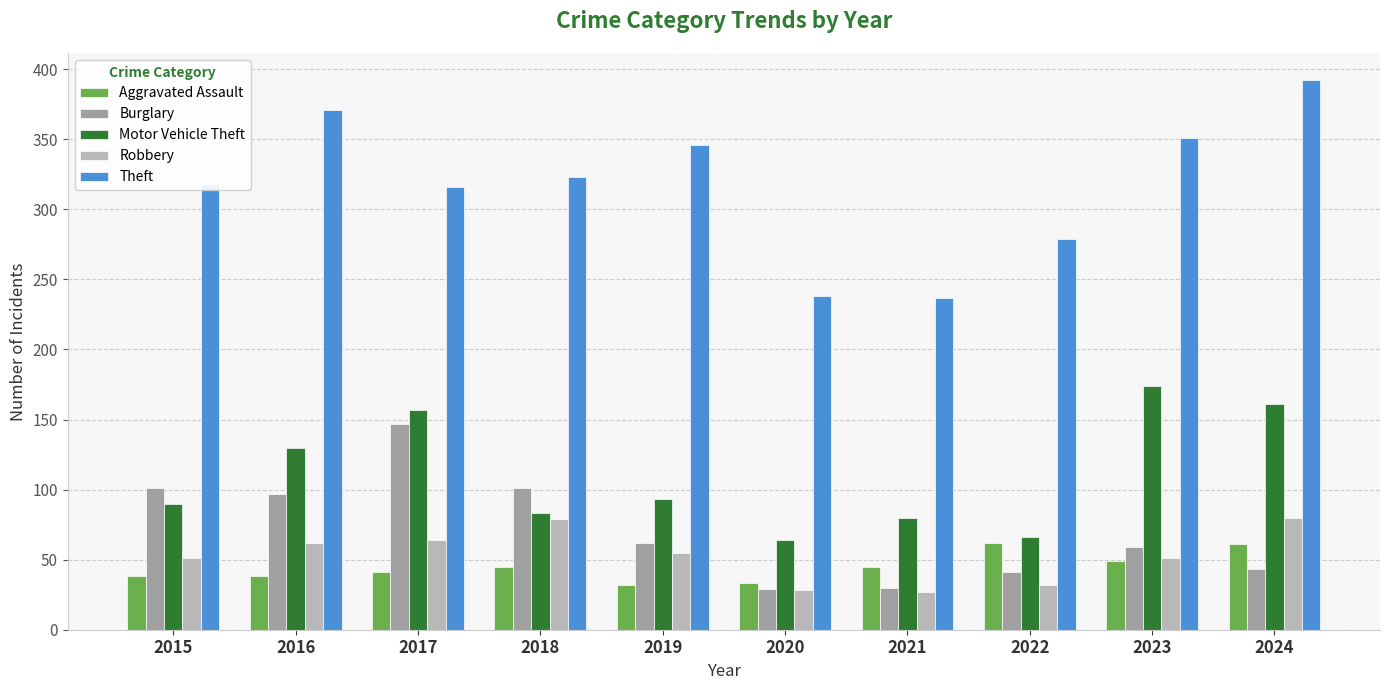

At which label is Motor Vehicle Theft closest to 119?

2016